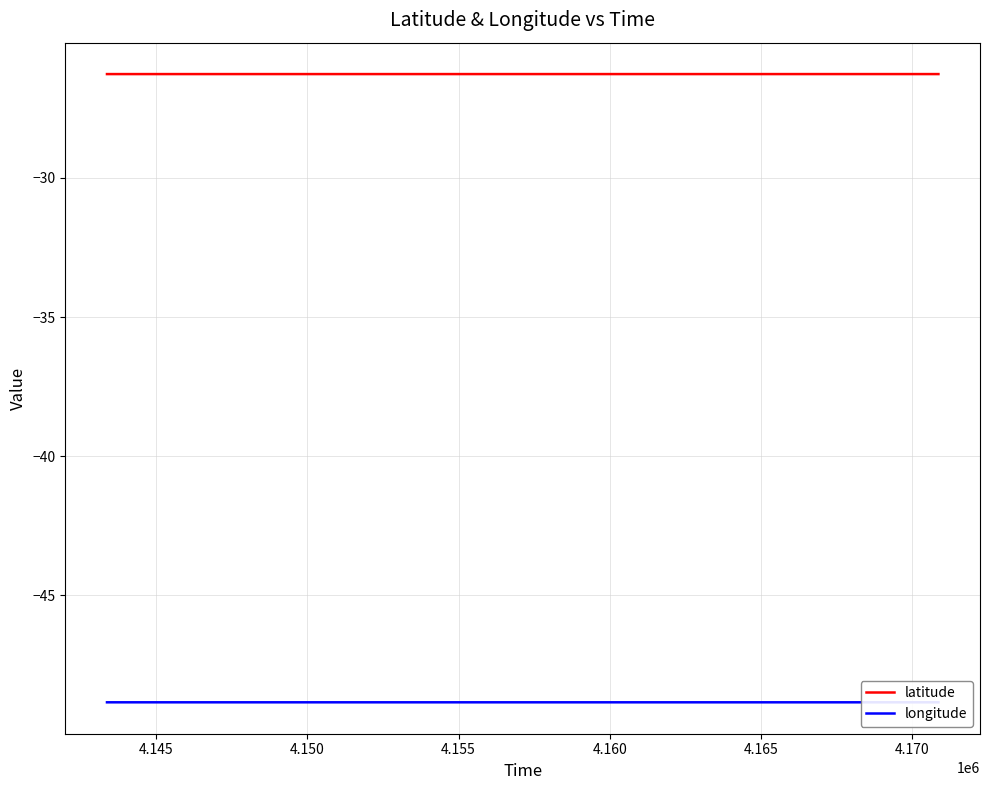

True or false: longitude and latitude cross at least once.

False